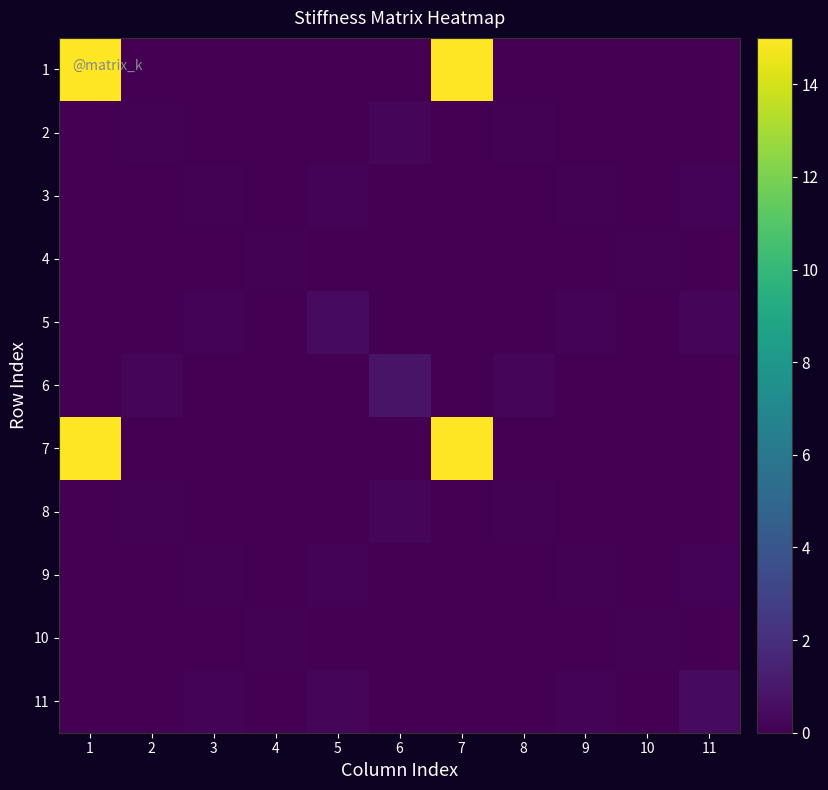

At how many categories does at least one series exceed 1?

2